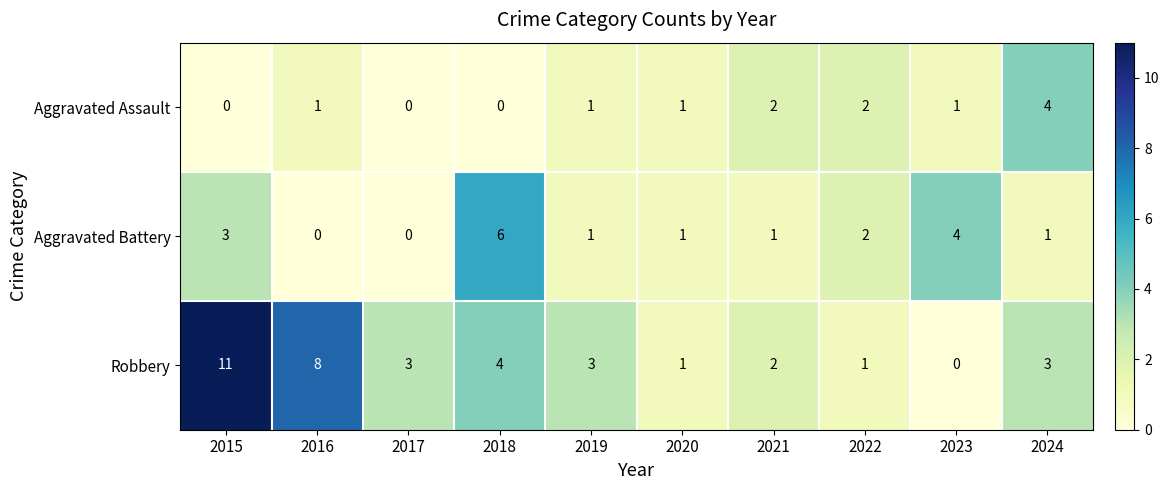

What is the spread (max minus min) of values at 2024?

3